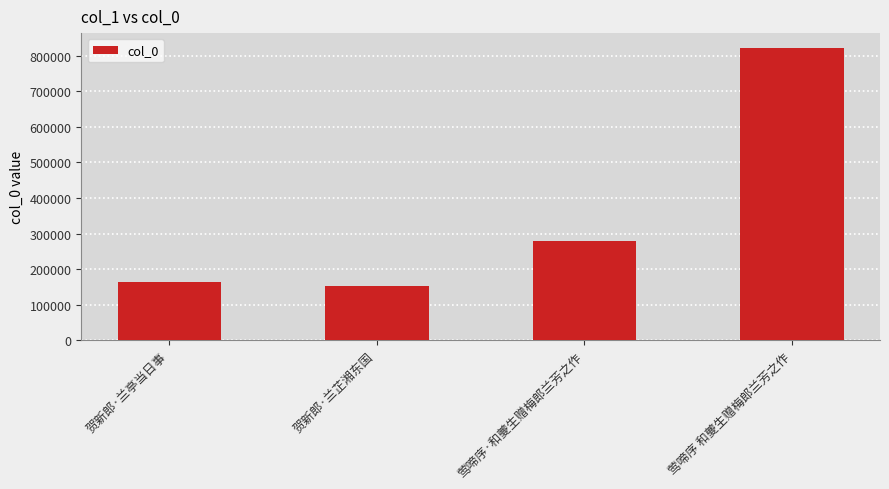

What is the label of the 1st bar from the right?

莺啼序 和夔生赠梅郎兰芳之作